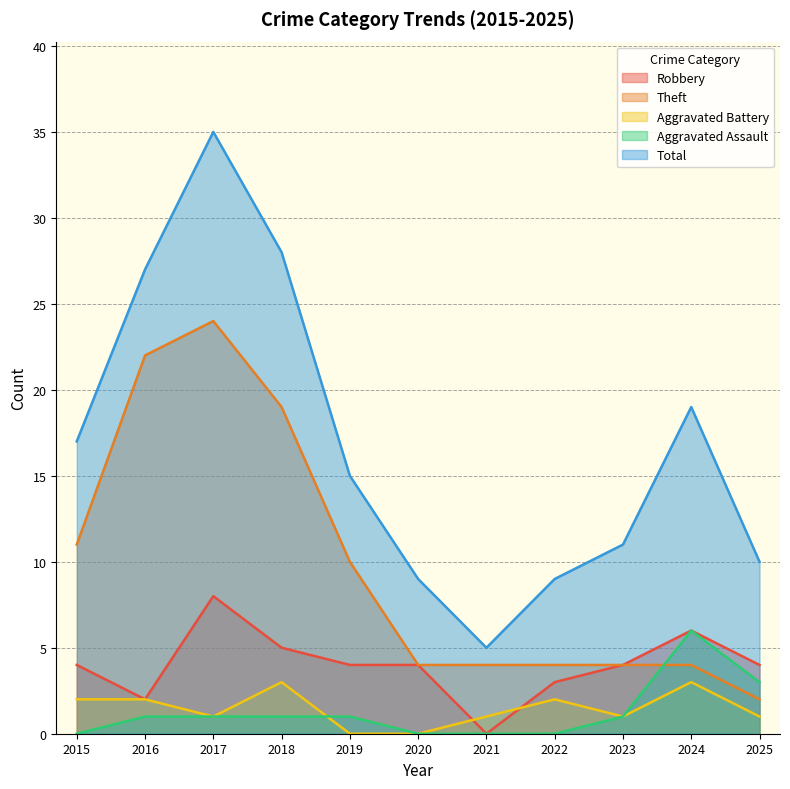

True or false: Aggravated Battery and Total cross at least once.

False